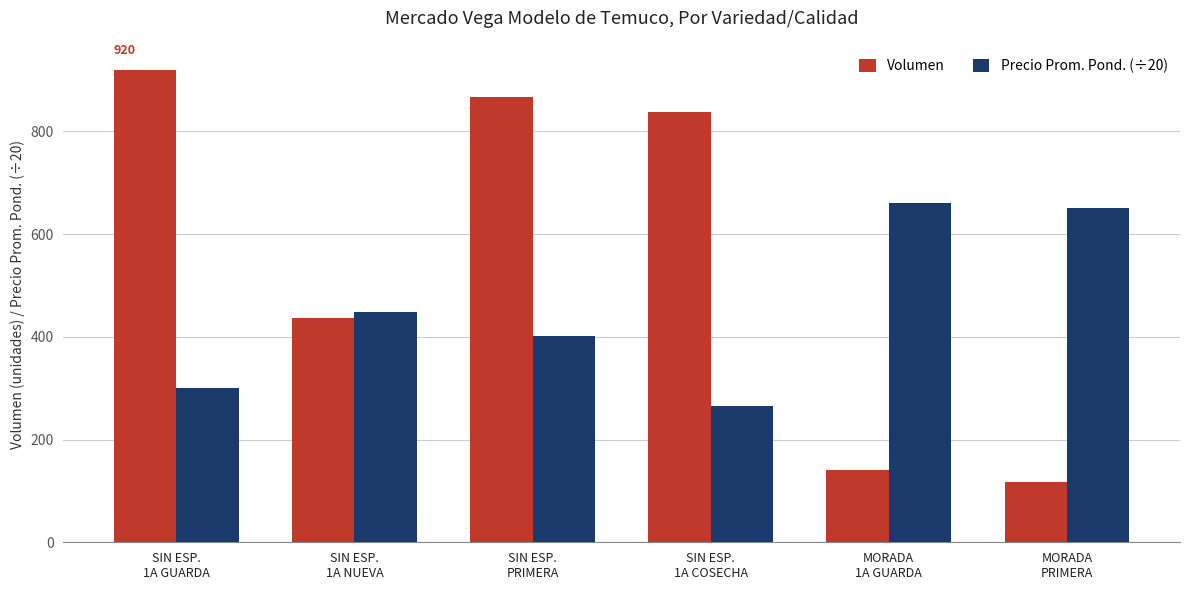

At which label is Precio Prom. Pond. (÷20) closest to 463?

SIN ESP.
1A NUEVA